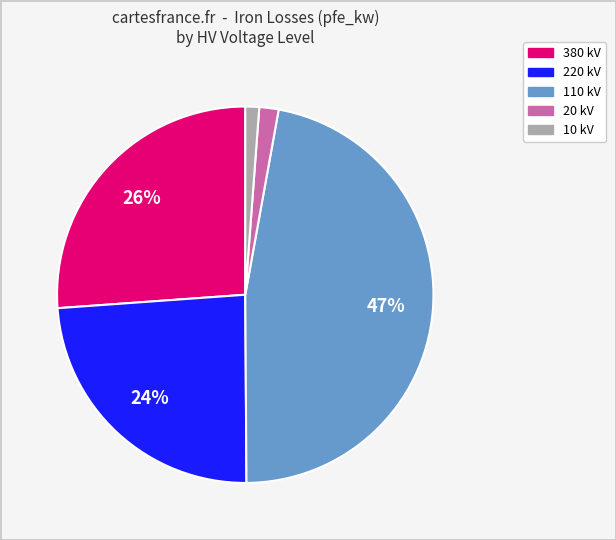

Is there a majority slice in this chart?

No